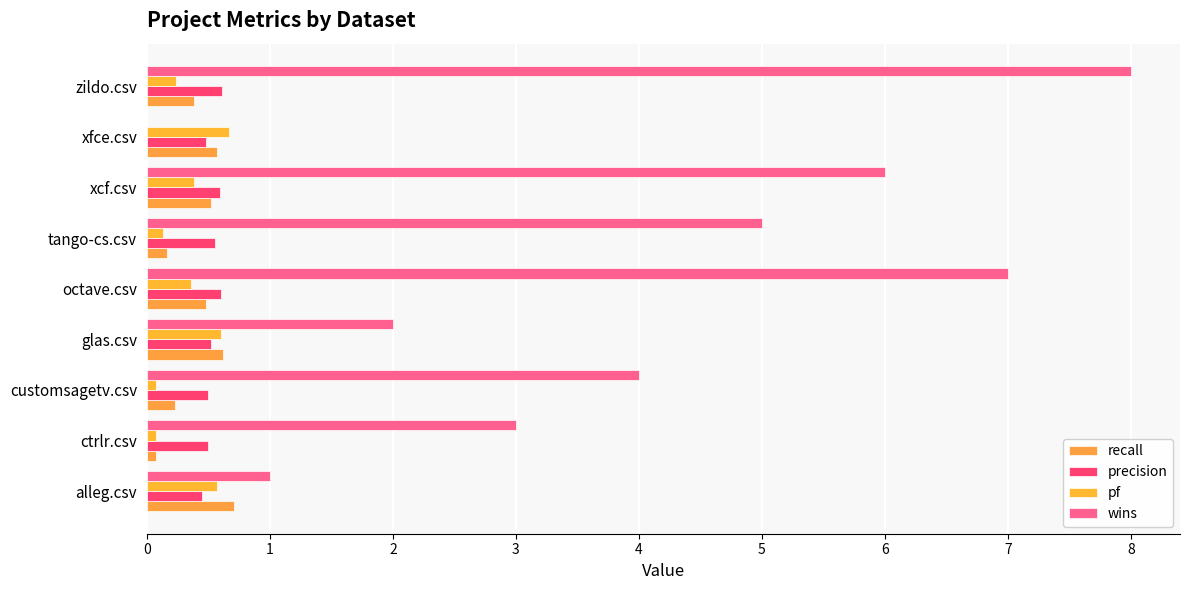

Count the precision values in the range 0 to 1.

9